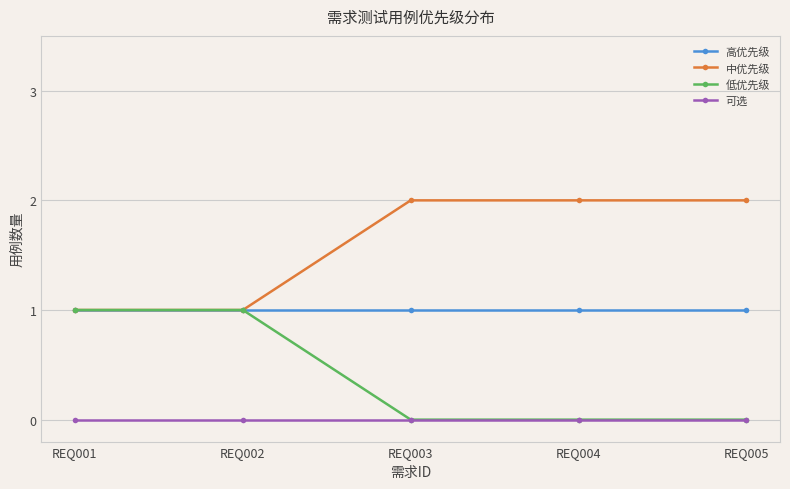

True or false: 可选 and 中优先级 cross at least once.

False